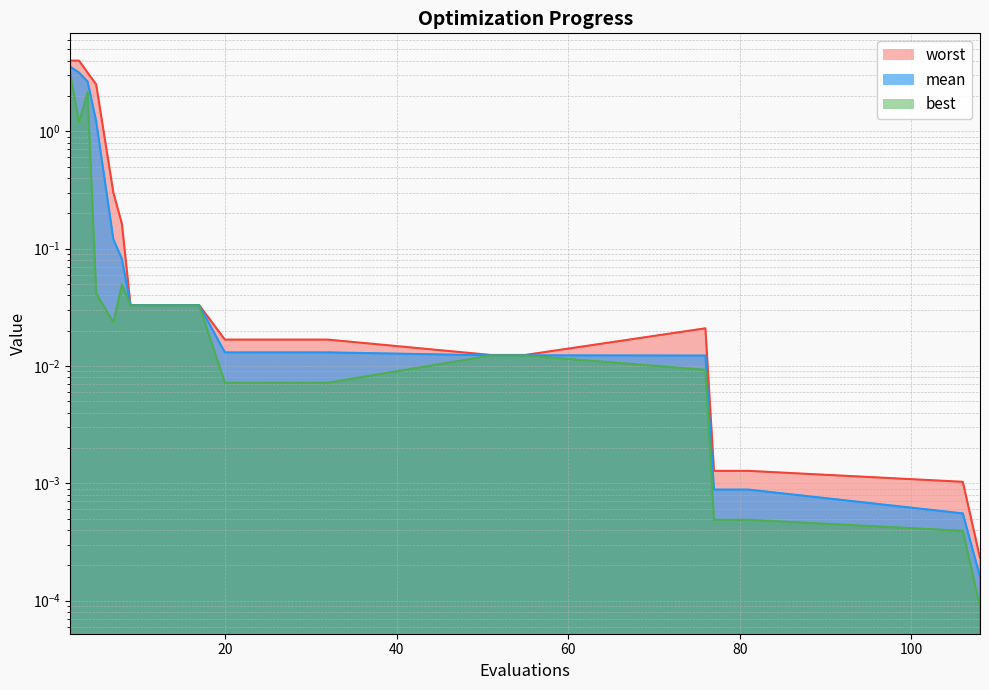

Reading left to right, extract all data points from this chart.

mean: 3.5	3.2	2.7	1.2	0.1	0.1	0.0	0.0	0.0	0.0	0.0	0.0	0.0	0.0	0.0	0.0	0.0	0.0	0.0	0.0
best: 3.0	1.2	2.2	0.0	0.0	0.0	0.0	0.0	0.0	0.0	0.0	0.0	0.0	0.0	0.0	0.0	0.0	0.0	0.0	0.0
worst: 4.0	4.0	3.2	2.5	0.3	0.2	0.0	0.0	0.0	0.0	0.0	0.0	0.0	0.0	0.0	0.0	0.0	0.0	0.0	0.0